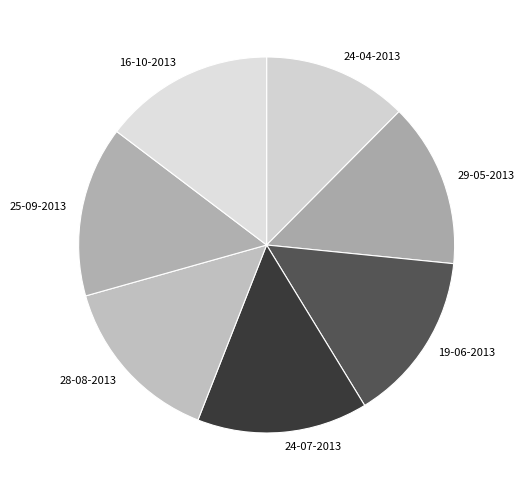

Count the number of slices in the pie.

7